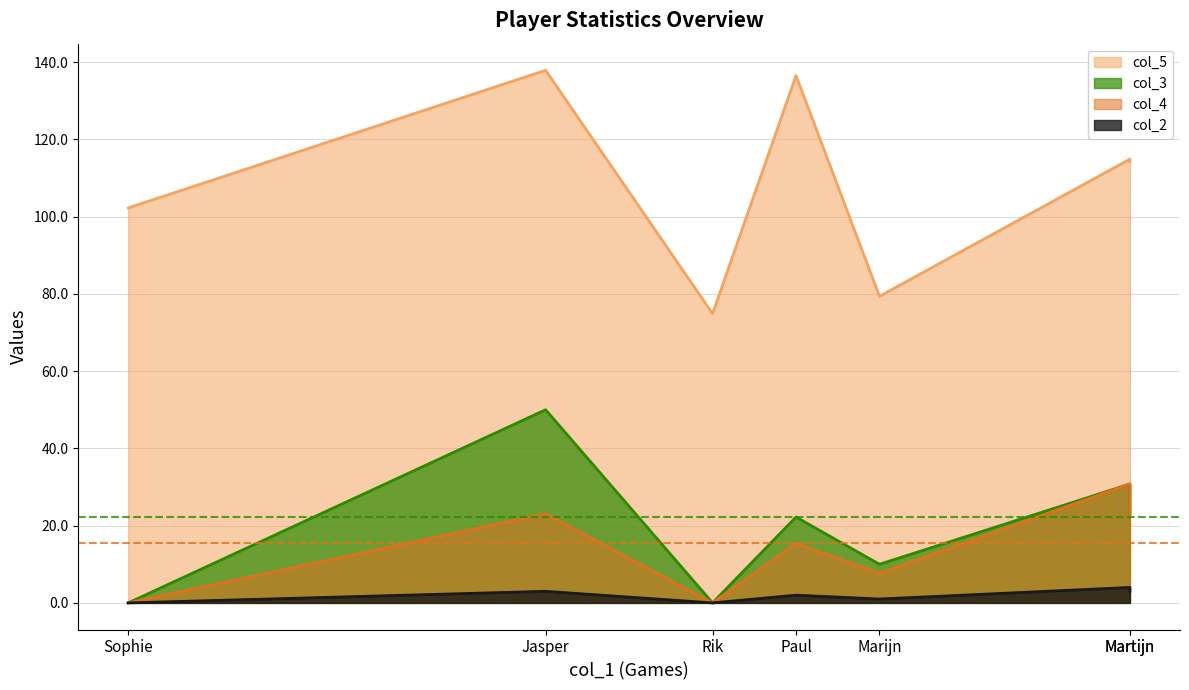

True or false: col_2 and col_3 intersect in this chart.

False